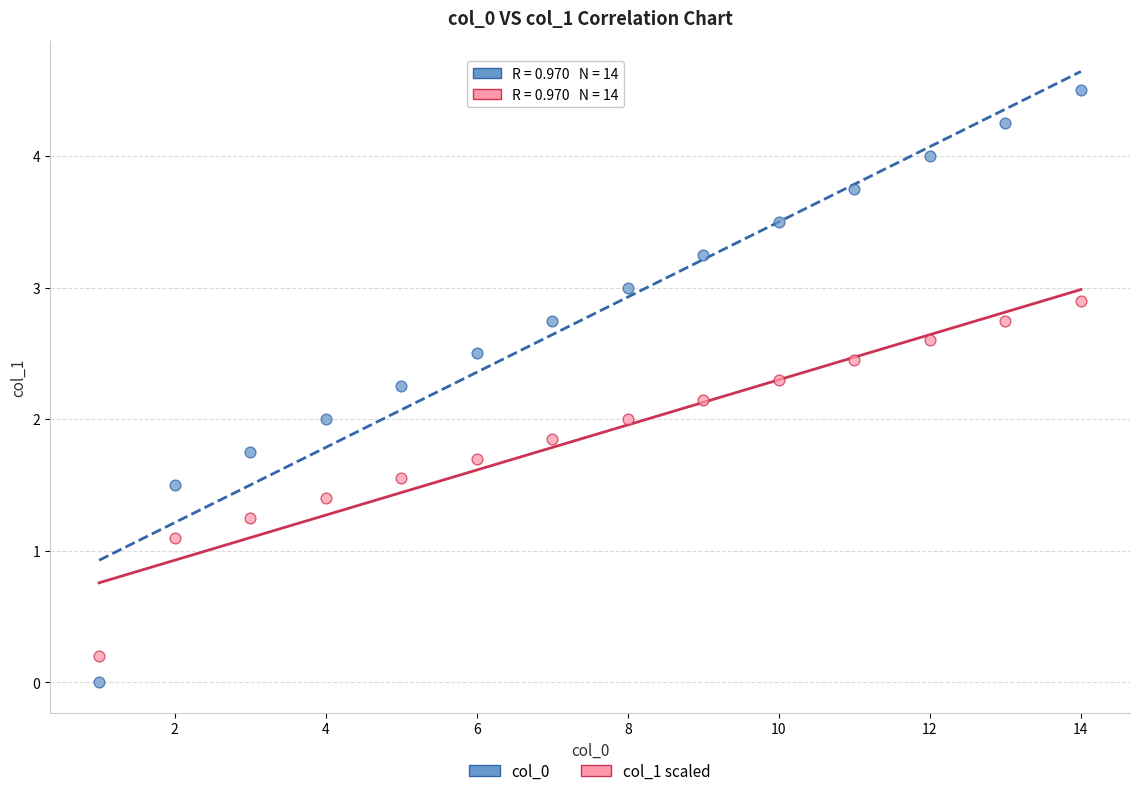

In the col_1 scaled series, what Y value is closest to 1?

1.1